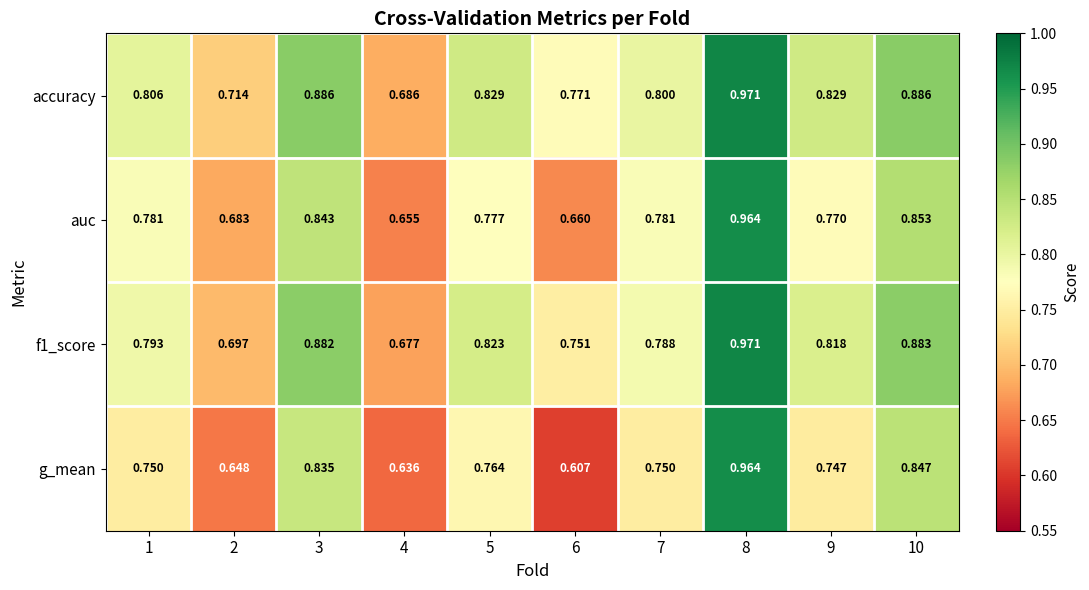

Which series has the largest range (max minus min)?

g_mean